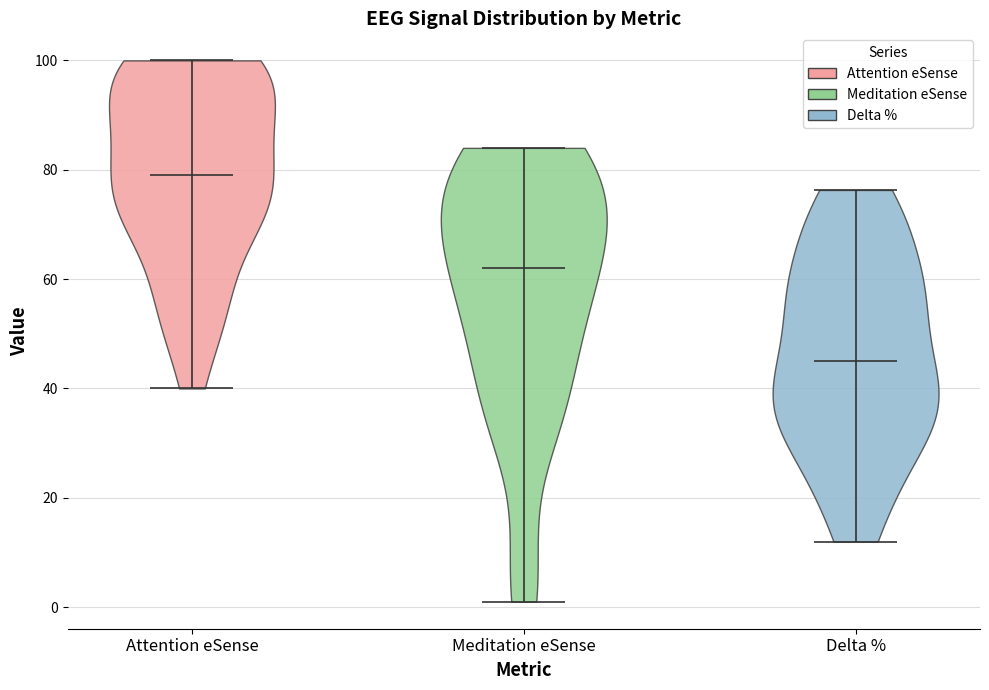

Which violin has the lowest median line?

Delta %